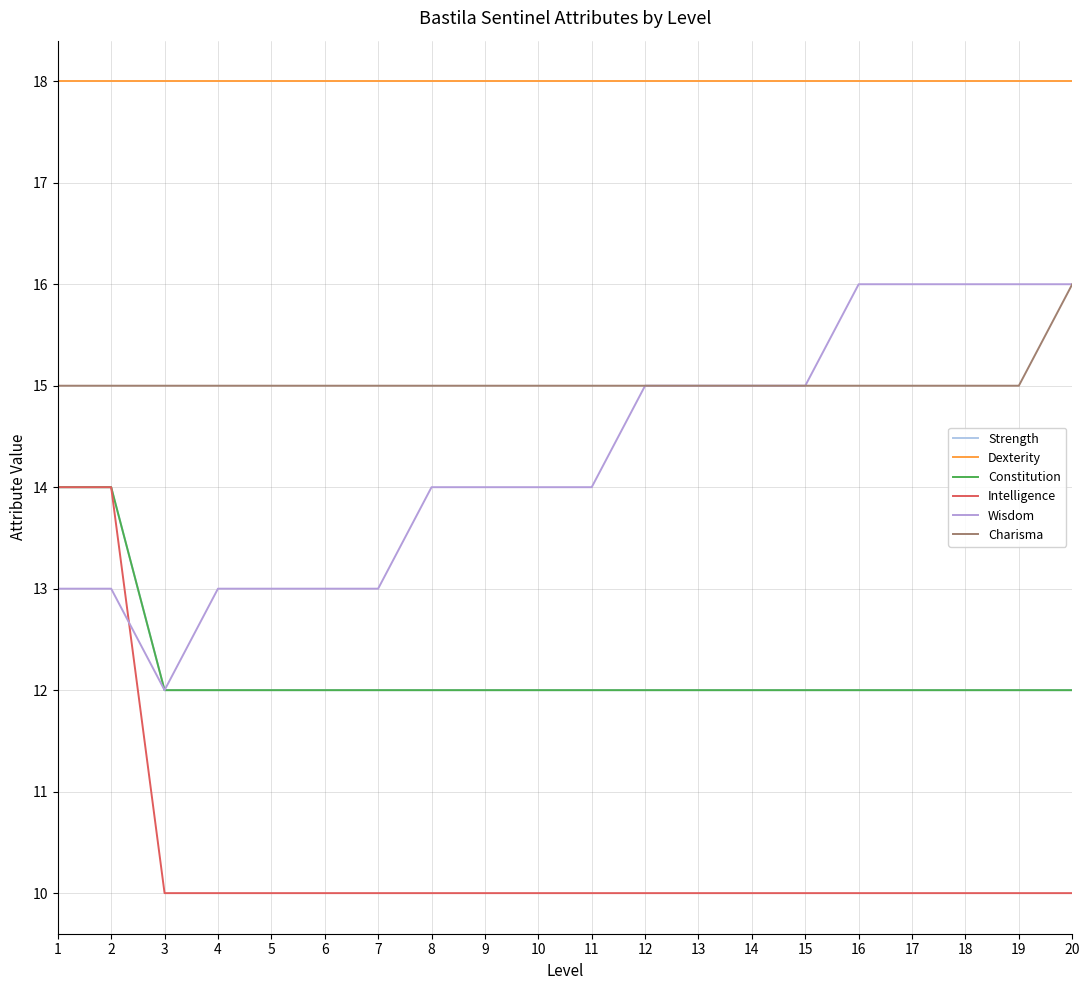

What is the lowest value of the Dexterity series?

18